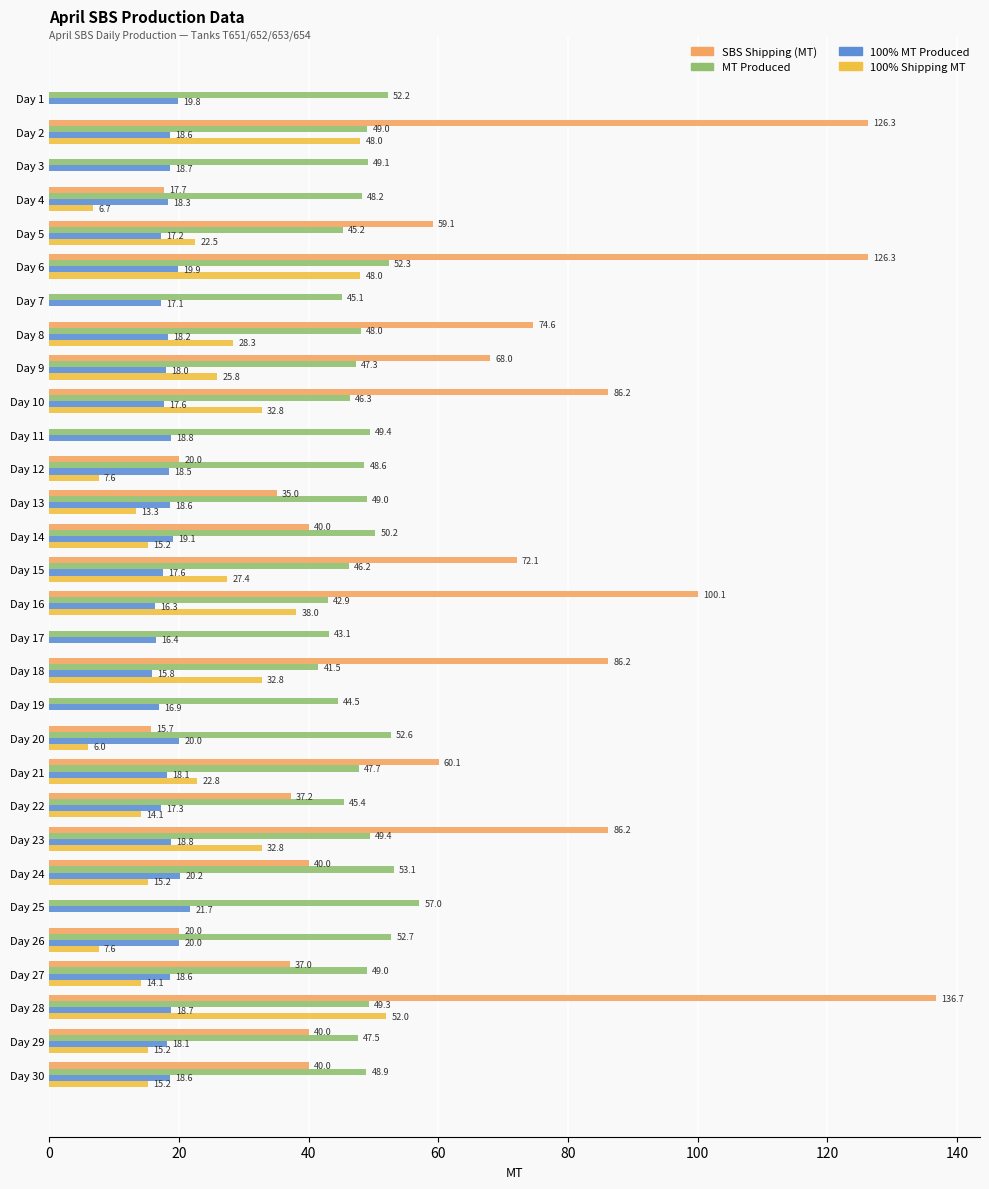

The MT Produced series shows 85.3 at Day 1. True or false?

False